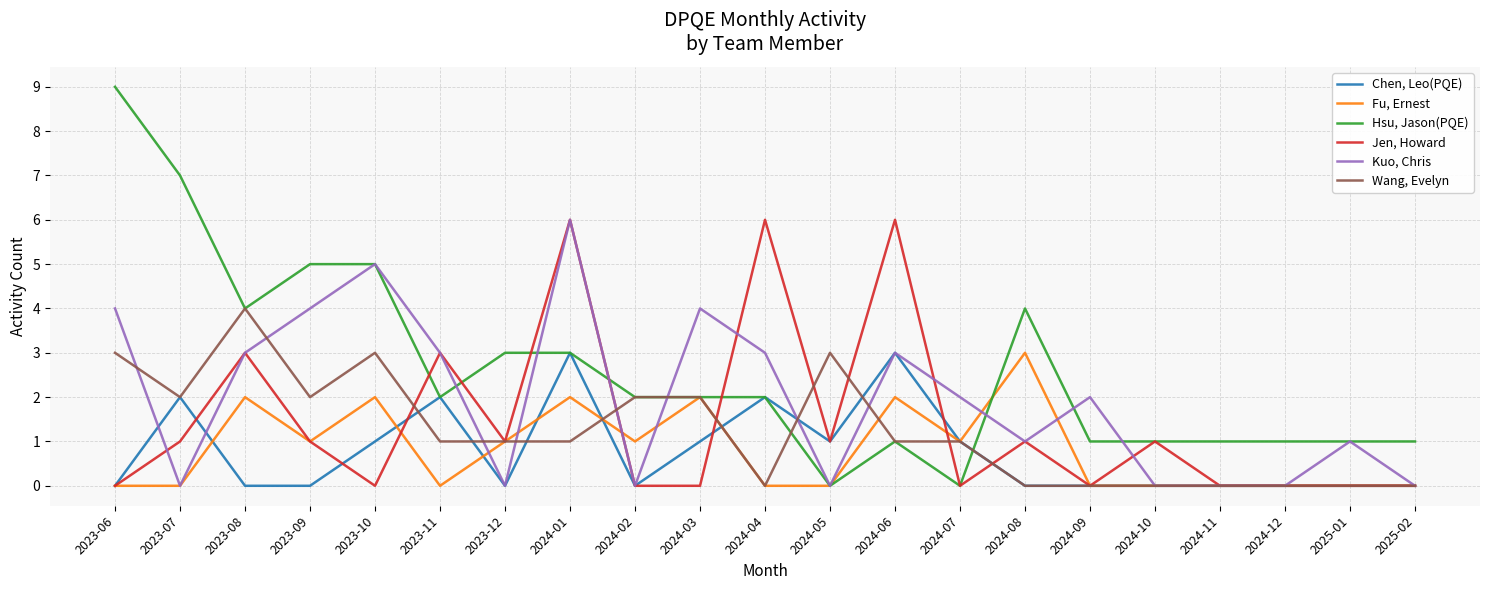

How many lines are shown in the chart?

6